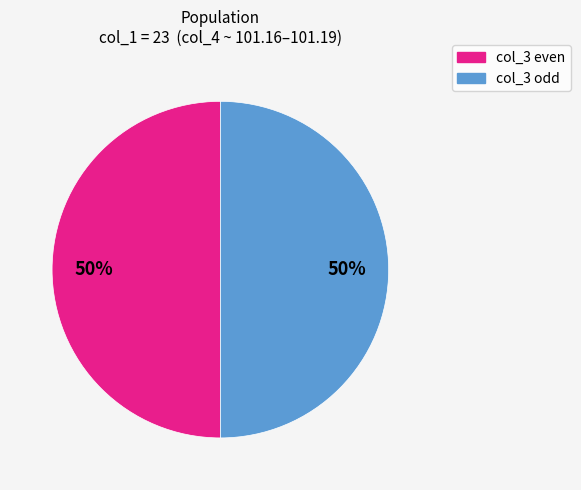

How many segments does this pie chart have?

2